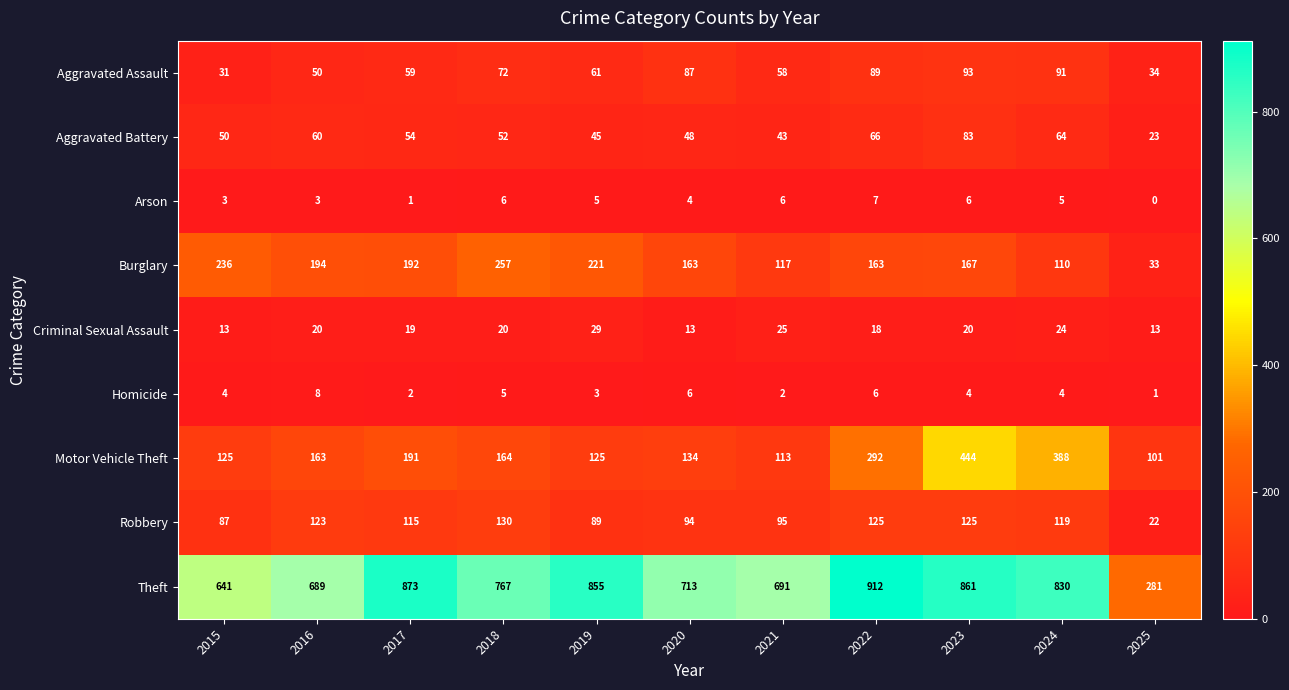

Is it true that Theft equals 830 at 2024?

True